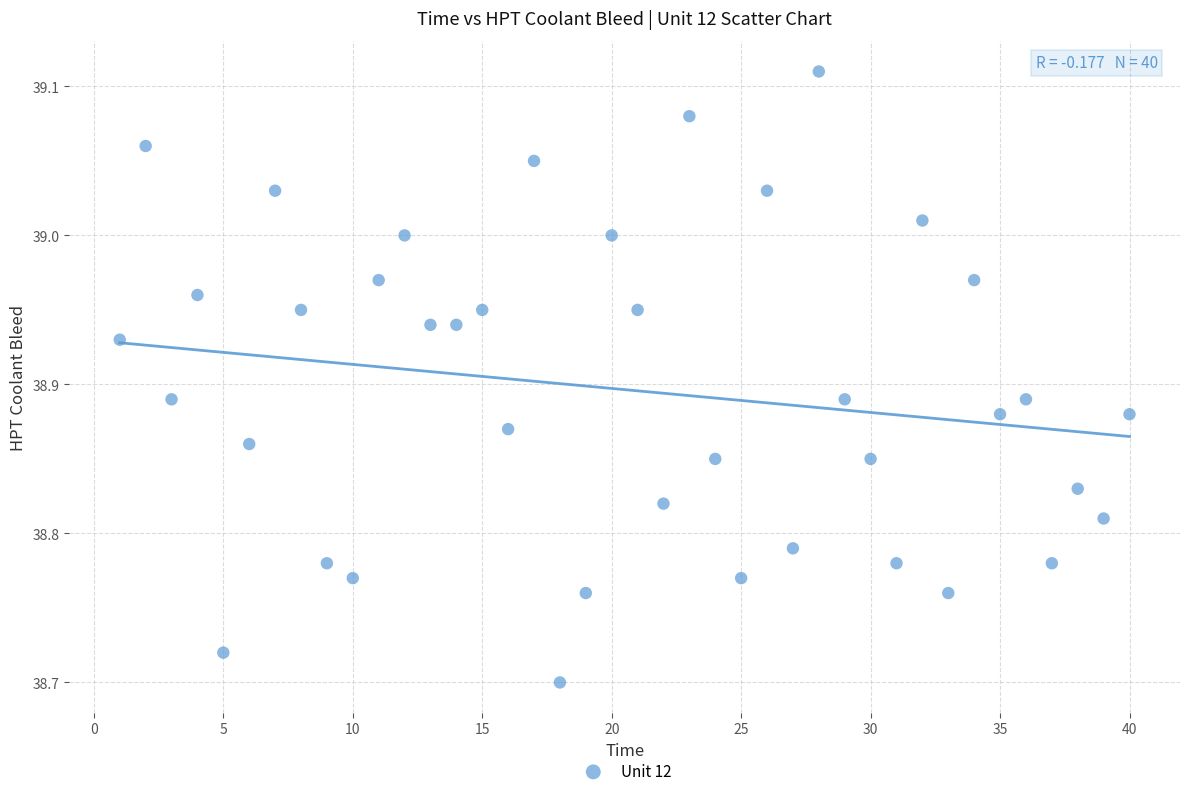

What is the range of Y values (max minus min)?

0.4